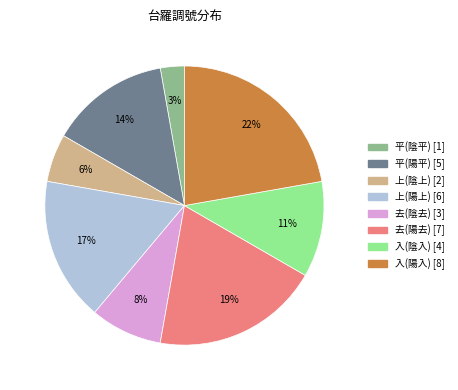

Do 平(陰平) and 上(陽上) together represent more than half of the pie?

No